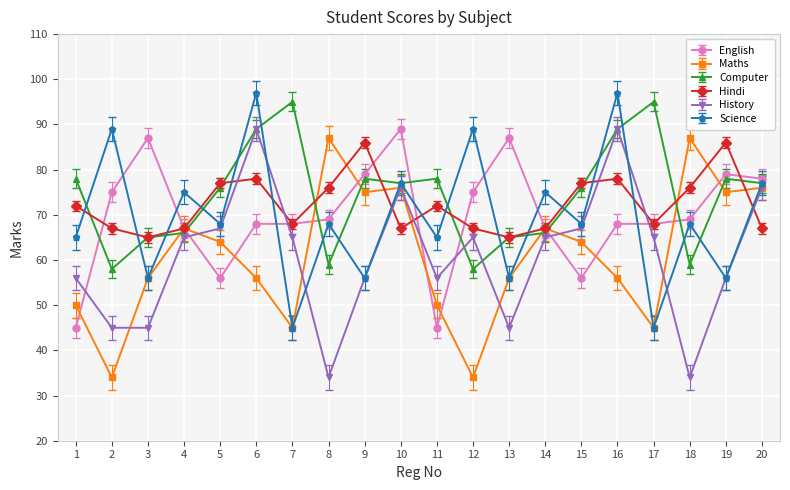

What is the total value across all series at 20?

451